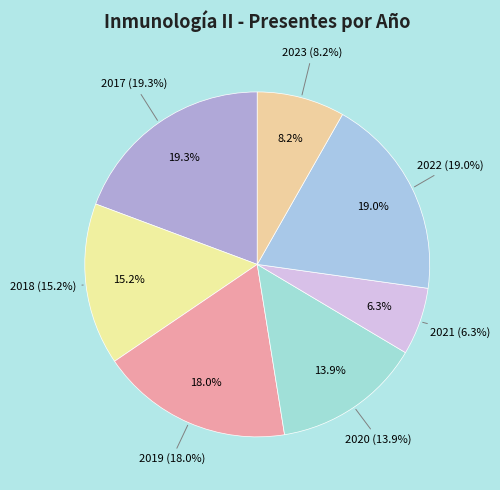

To the nearest percent, what percentage of the pie is 2022?

19%